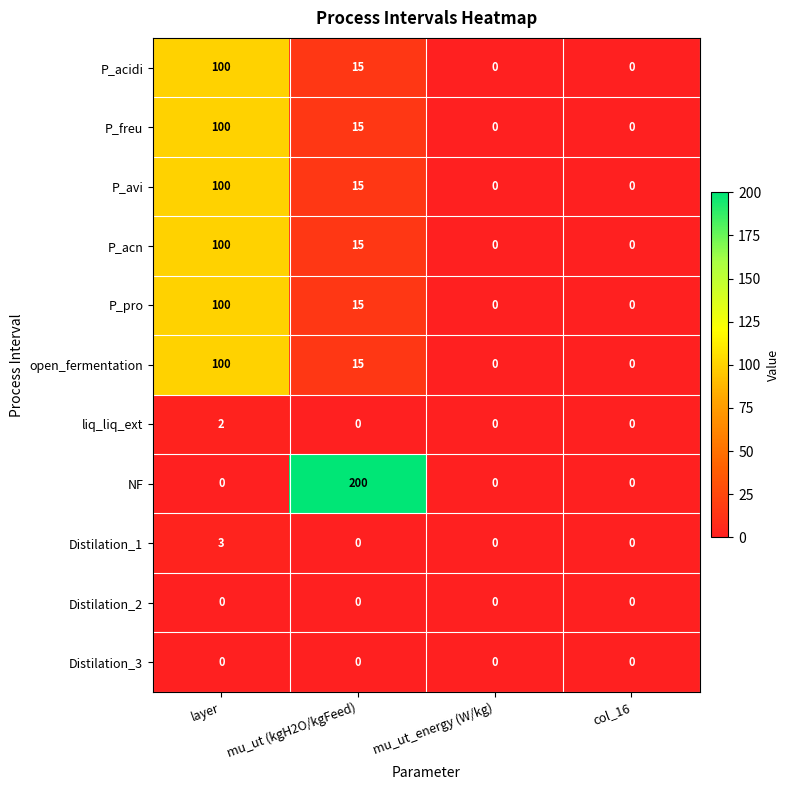

Count the NF values in the range 0 to 200.

4